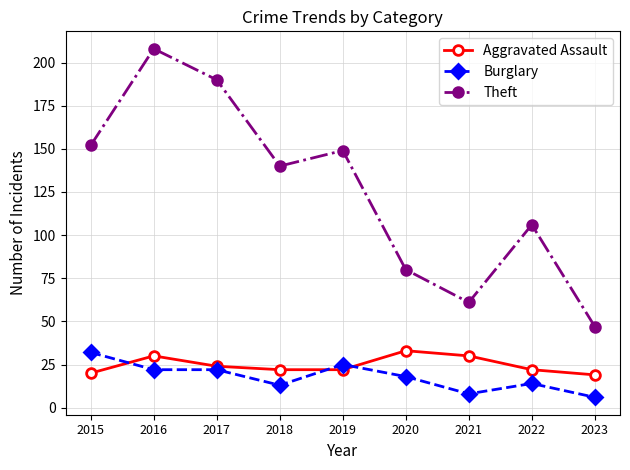

Which series has the widest spread of values?

Theft